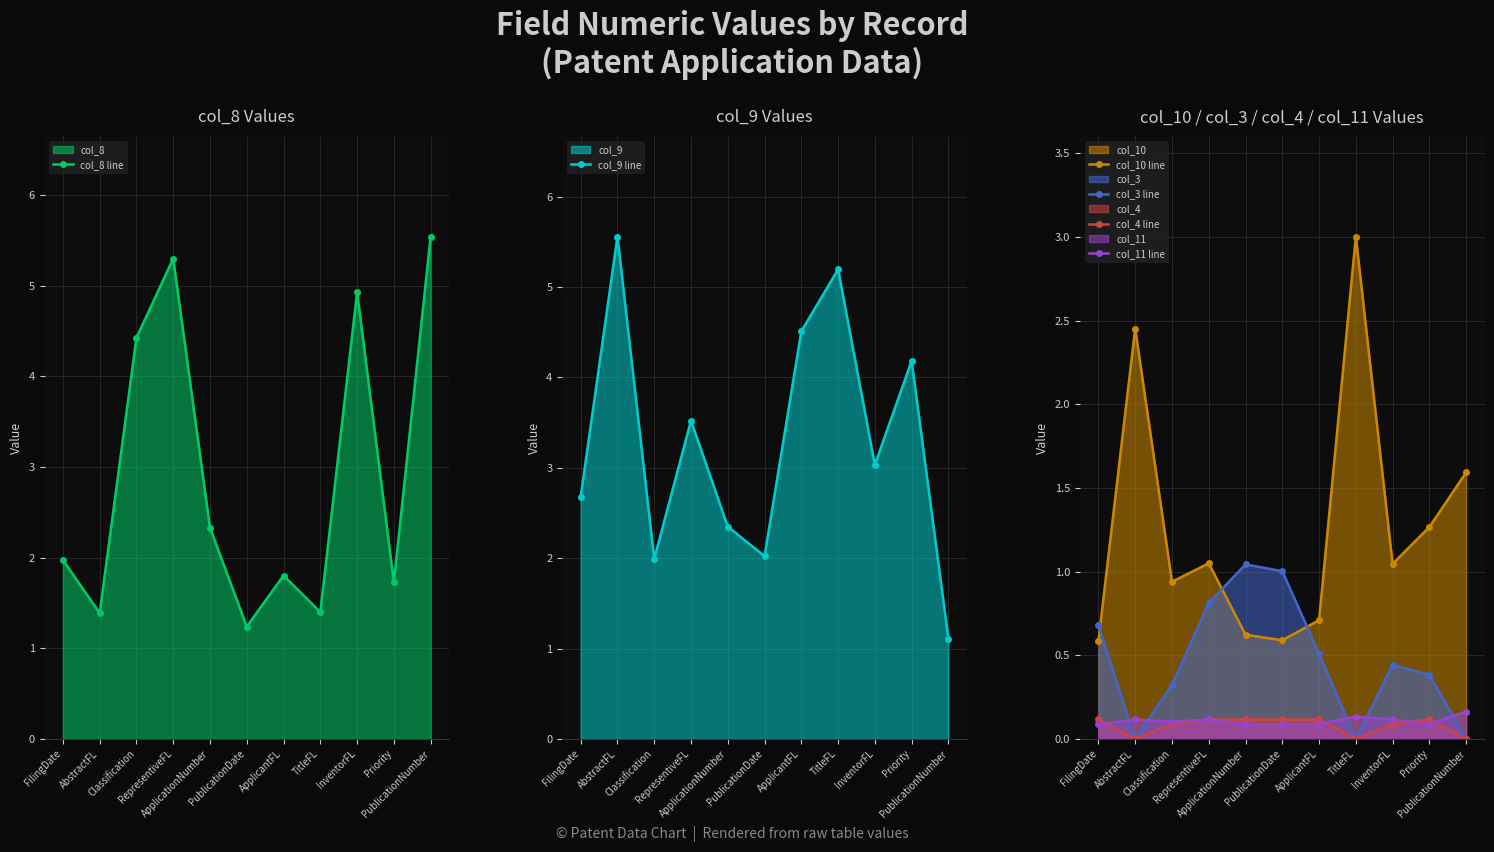

What are all the series names shown in the legend?

col_8 line, col_9 line, col_10 line, col_3 line, col_4 line, col_11 line